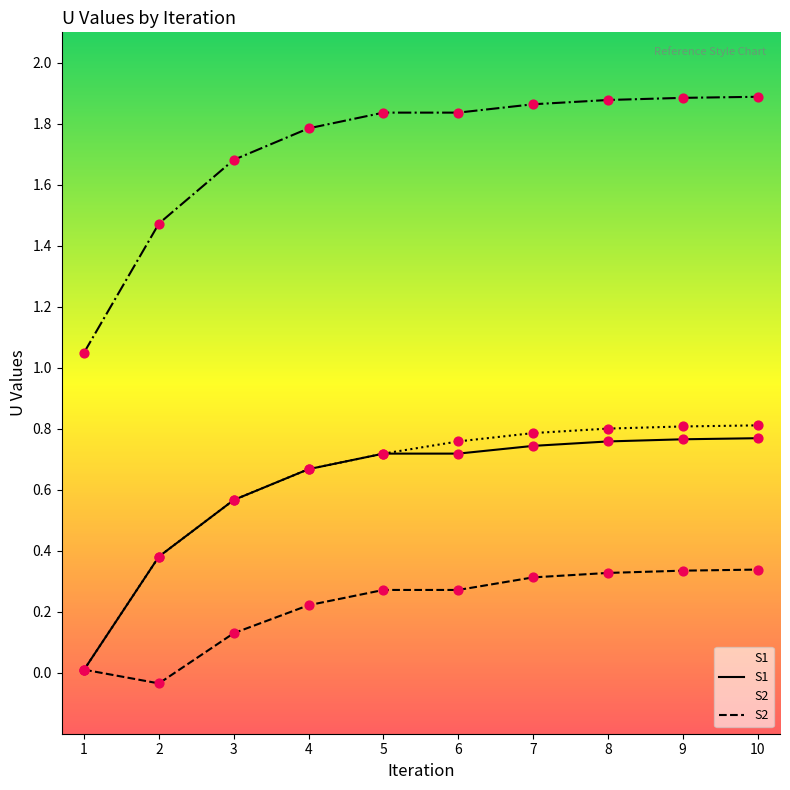

What is the total value across all series at 5?

3.5